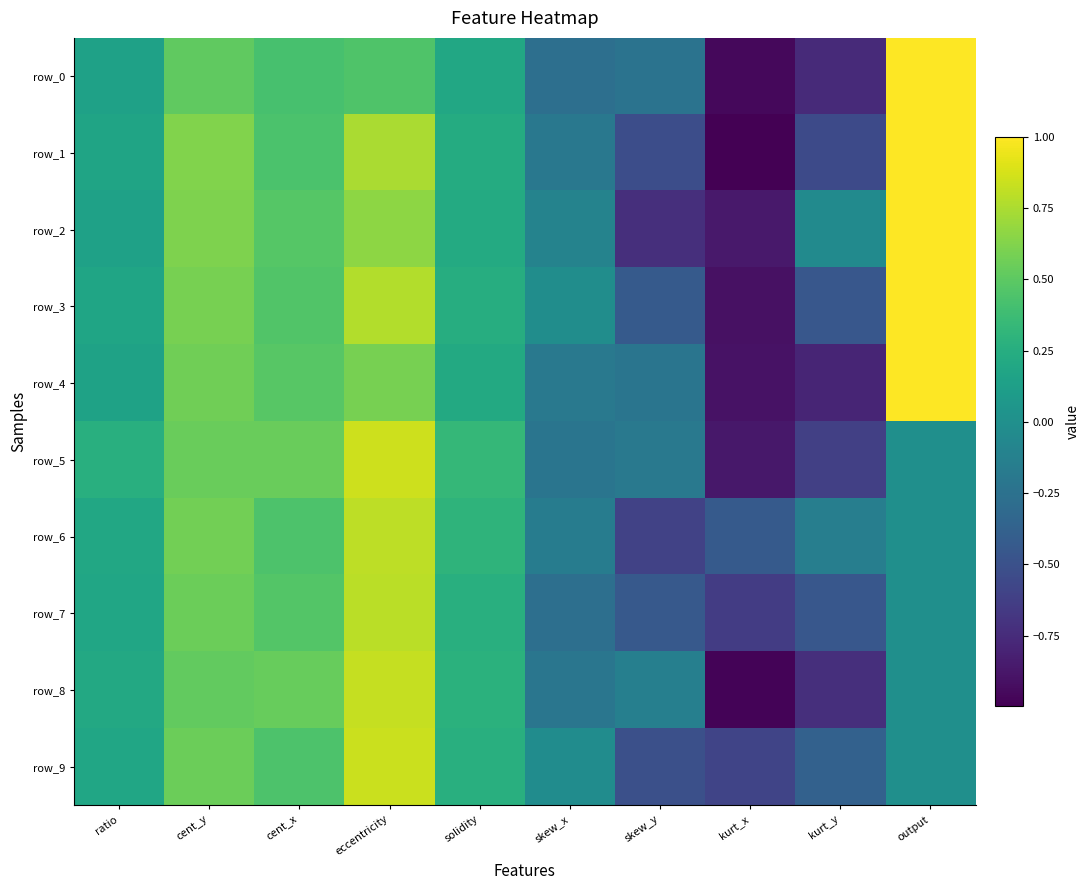

How many positive values does the row_8 series have?

5